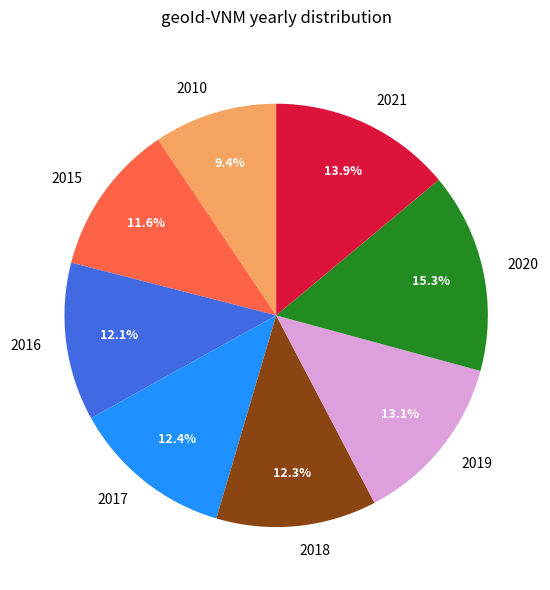

The 2015 slice represents 22% of the pie. True or false?

False